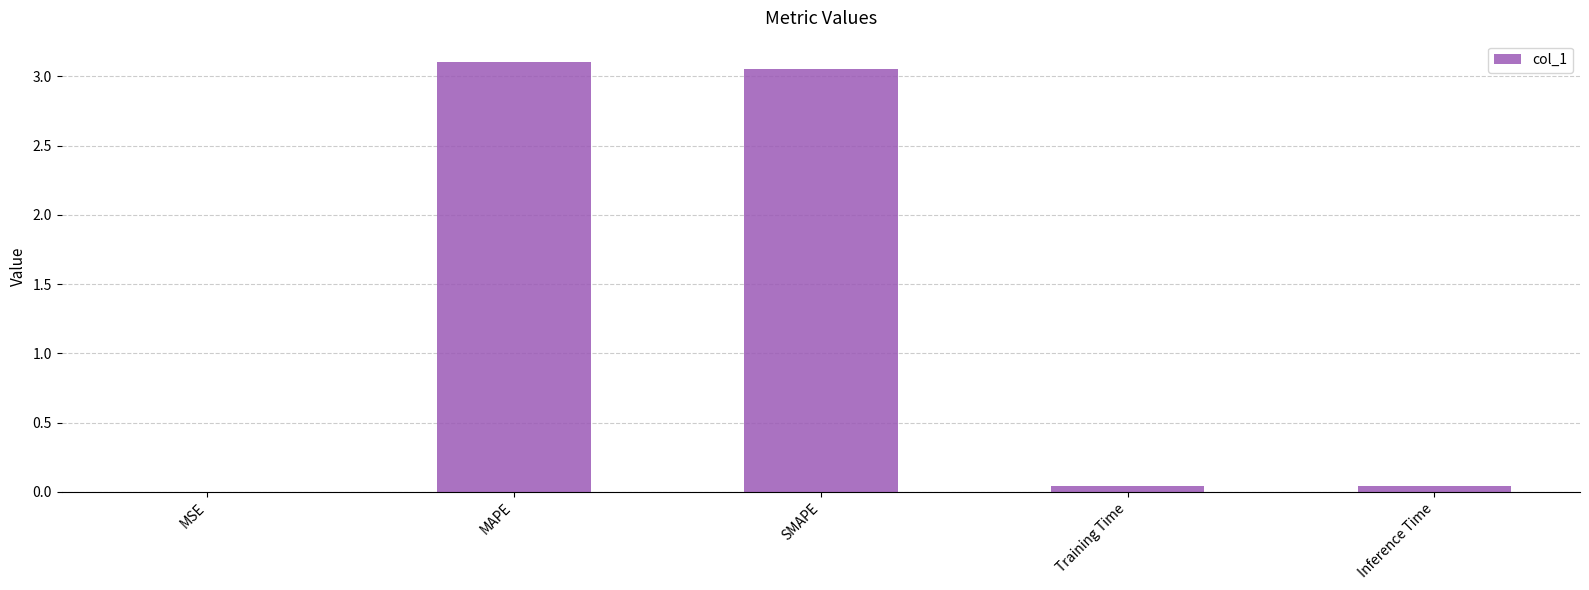

What is the sum of all values?

6.2